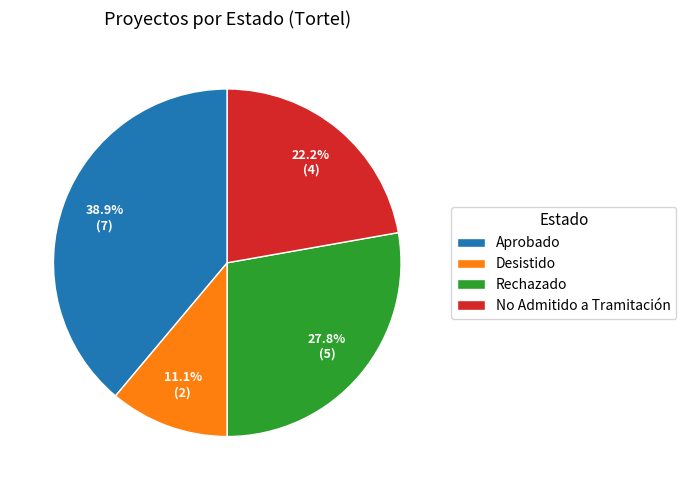

How much of the chart is everything except Desistido?

88.9%